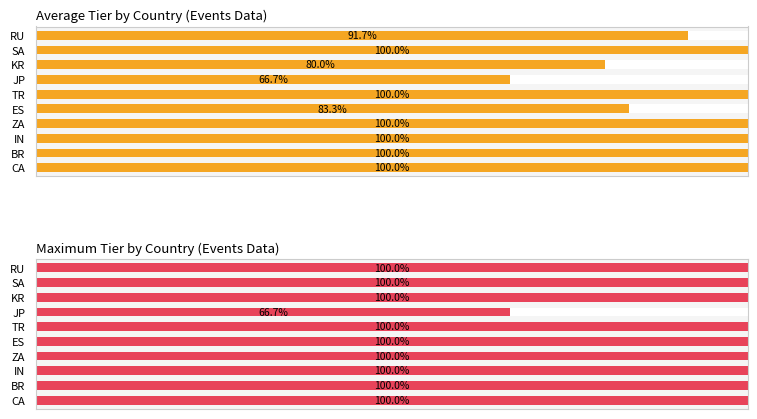

Between BR and IN, which is larger?

BR